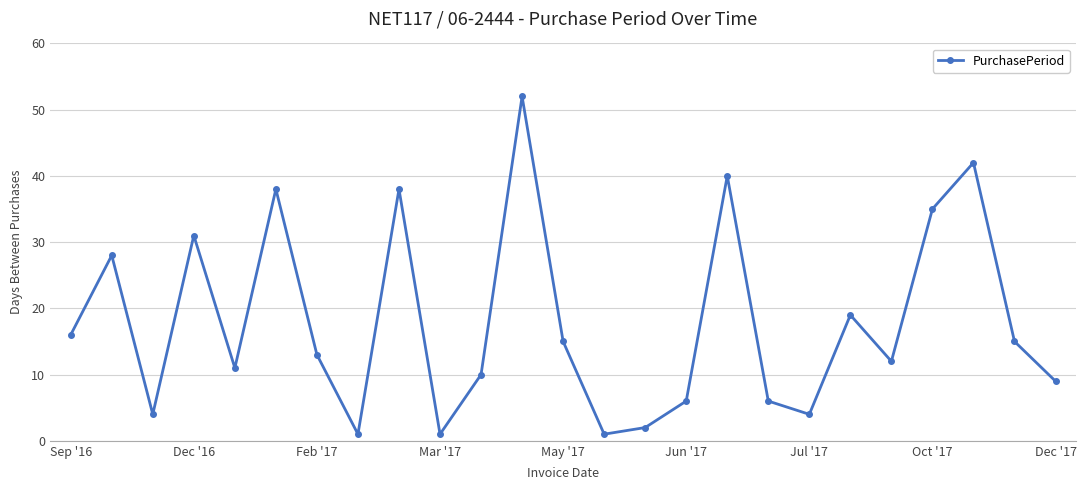

How many interior local peaks (higher than both neighbors) does the data have?

8